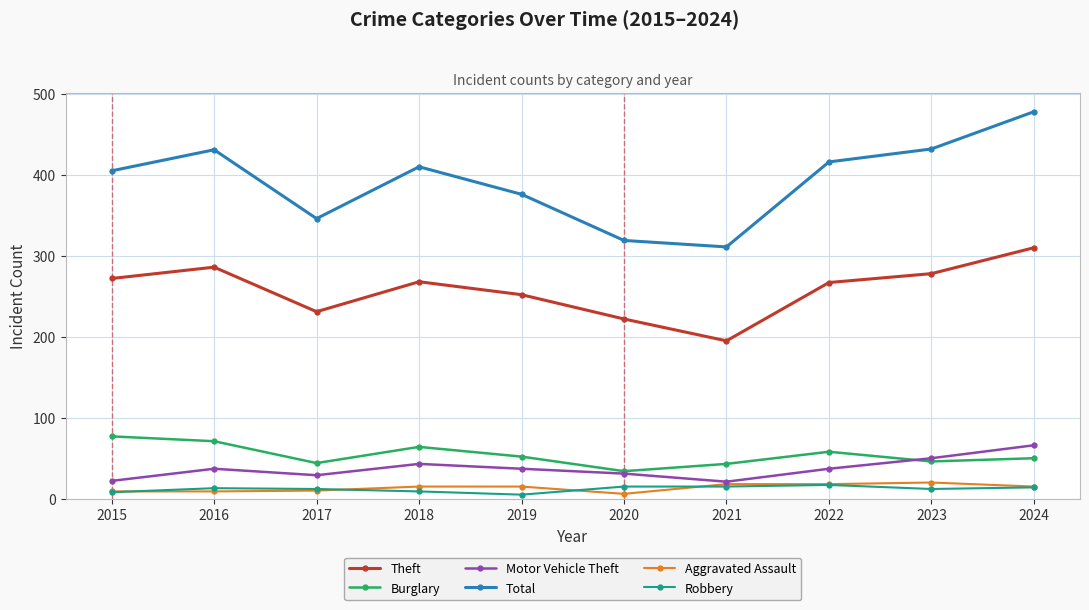

What is the maximum value for Motor Vehicle Theft?

66